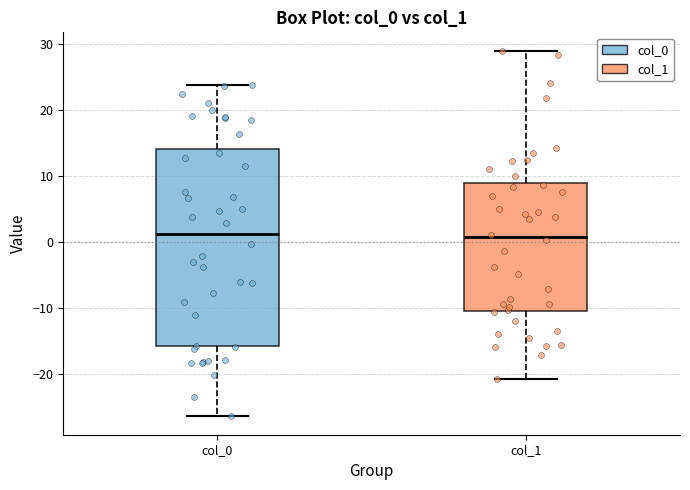

Which box is the tallest, from its lower edge to its upper edge?

col_0